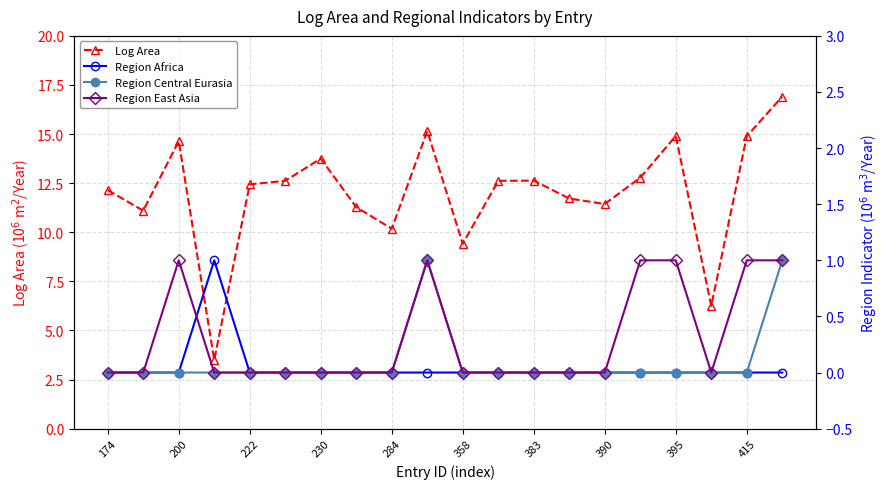

Is this an area chart (filled region under the line)?

No